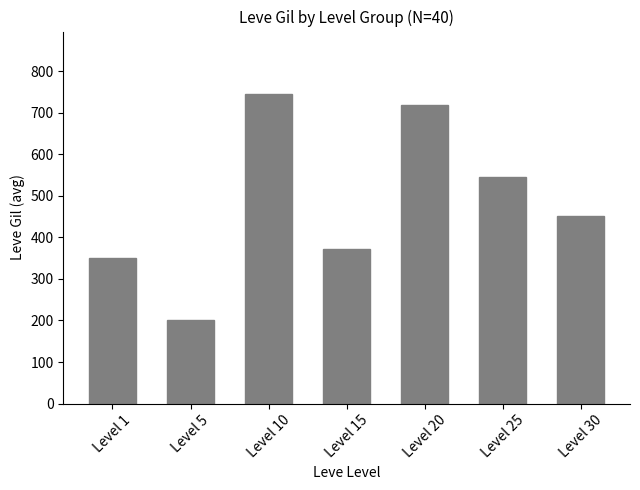

Reading left to right, what are all the values shown in this chart?

Level 1=349.8	Level 5=201.7	Level 10=746.7	Level 15=373.3	Level 20=720.0	Level 25=545.0	Level 30=452.5